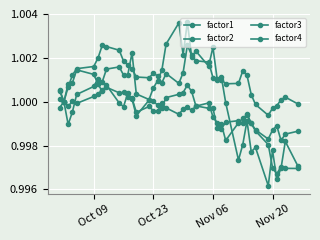

How many distinct data groups are displayed?

4